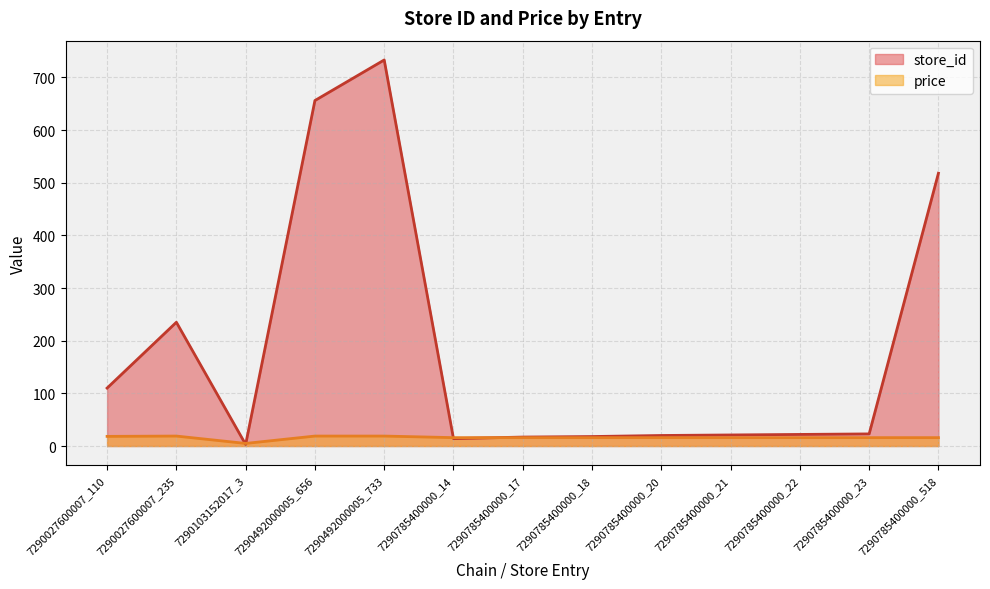

Rank the series by their average value, from highest to lowest.

store_id, price